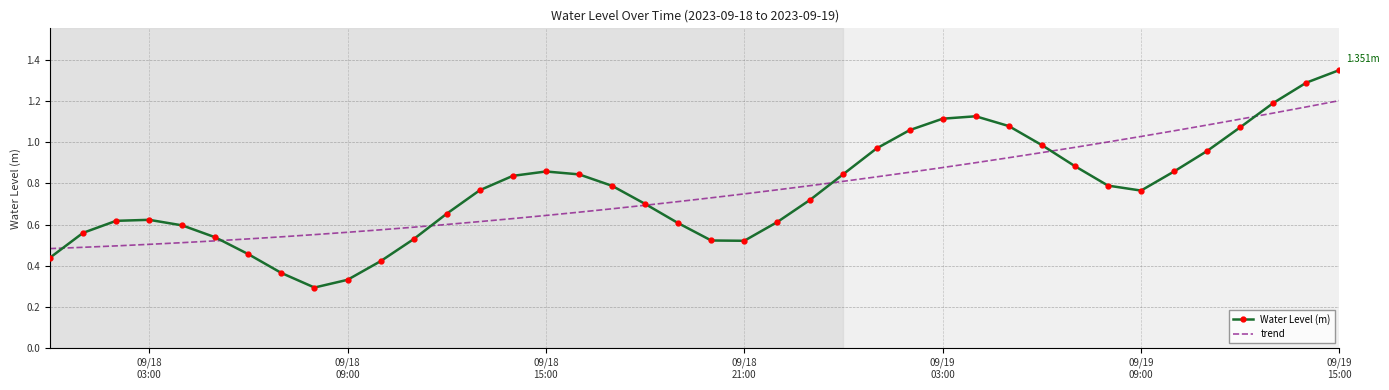

Rank the series by their maximum value, from highest to lowest.

Water Level (m), trend